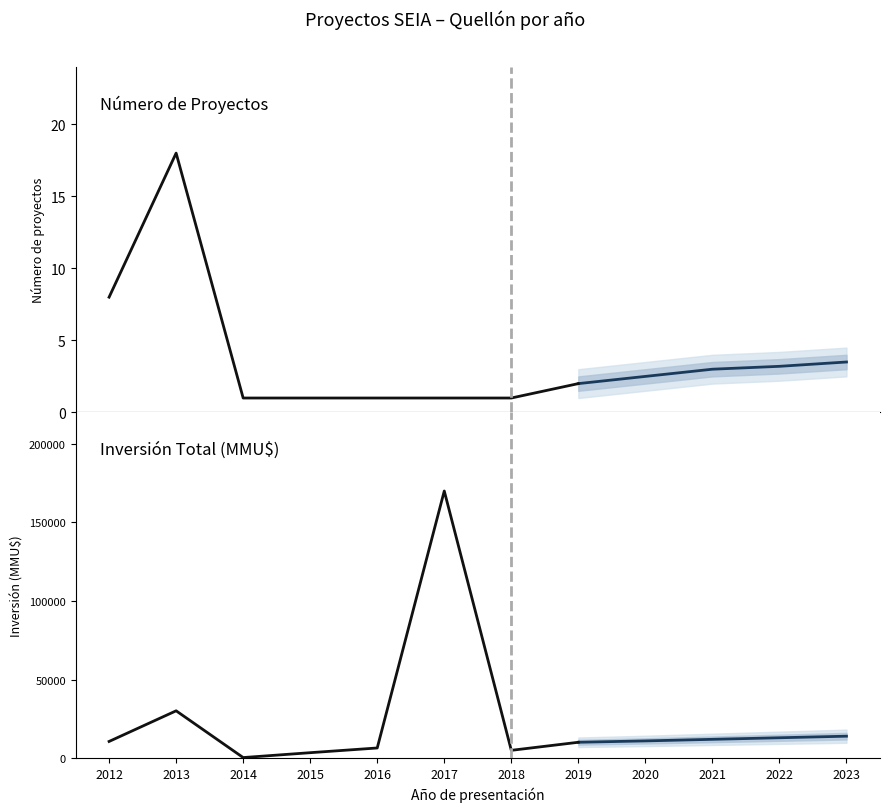

List the series in order of their peak value, lowest first.

Número de Proyectos, Inversión Total (MMU$)